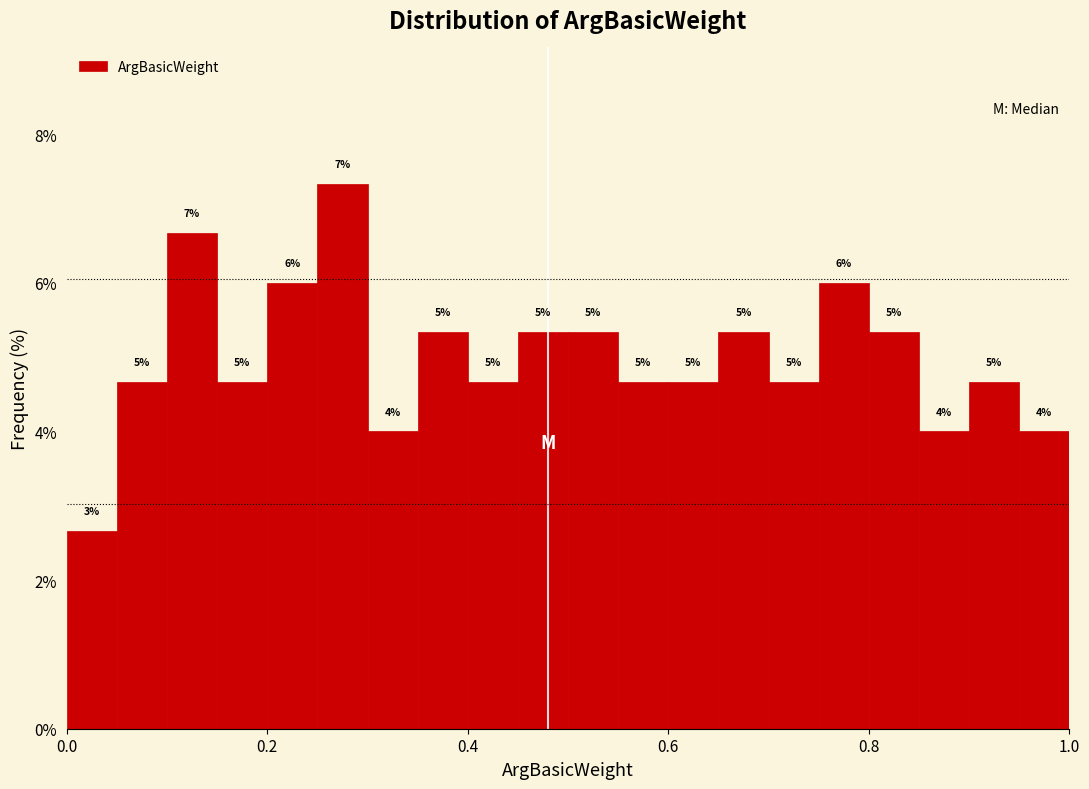

Around what value on the x-axis is the tallest bar? Give the approximate position of its centre, as read against the axis.

0.28